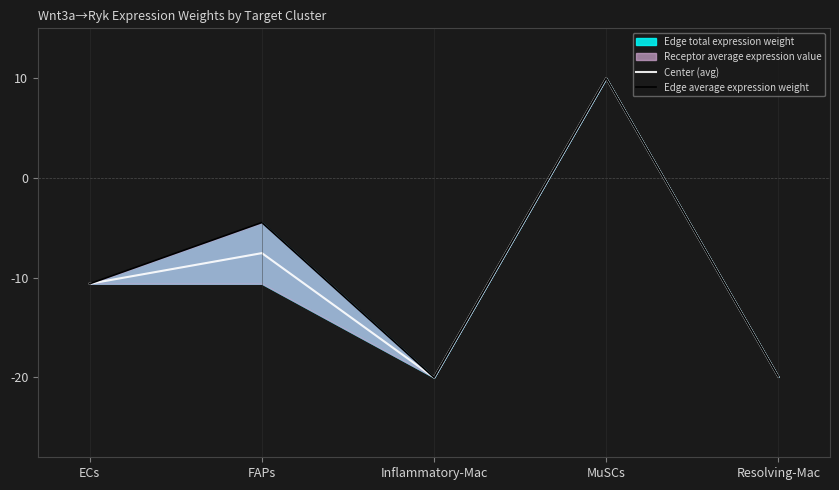

Where is the first local maximum for Center (avg)?

FAPs